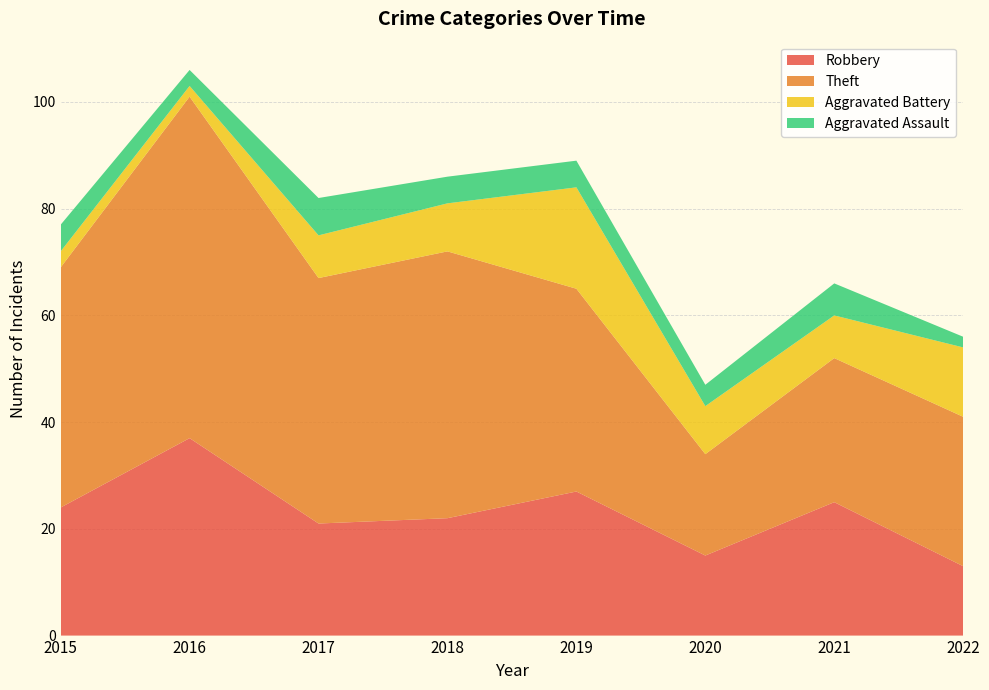

Reading right to left, transcribe all the data shown in this chart.

Robbery: 13	25	15	27	22	21	37	24
Theft: 28	27	19	38	50	46	64	45
Aggravated Battery: 13	8	9	19	9	8	2	3
Aggravated Assault: 2	6	4	5	5	7	3	5